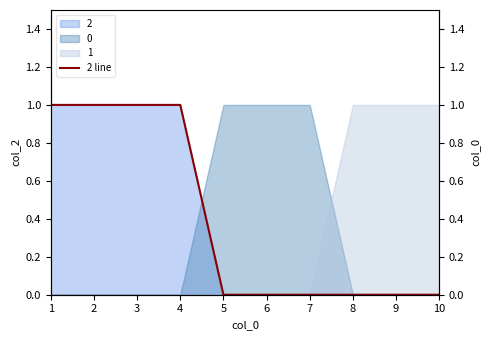

Is it true that the value at 2 is 1?

False